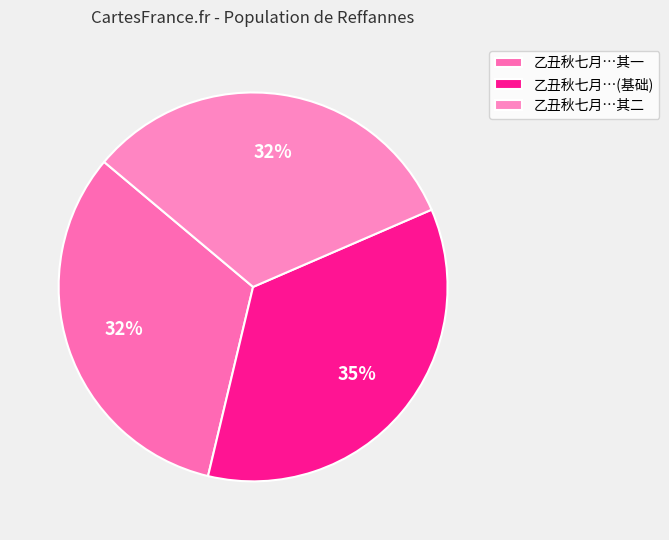

To the nearest percent, what is the average slice percentage?

33%